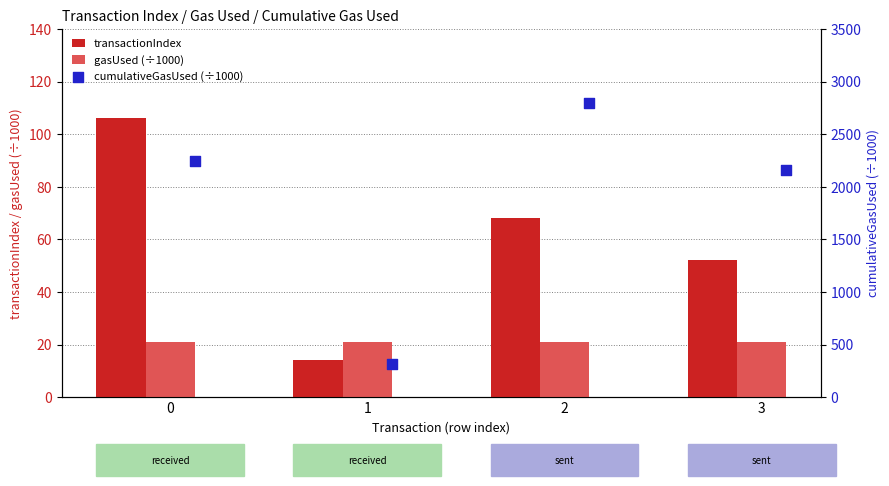

Is the value of gasUsed (÷1000) at 0 greater than the value of transactionIndex at 0?

No